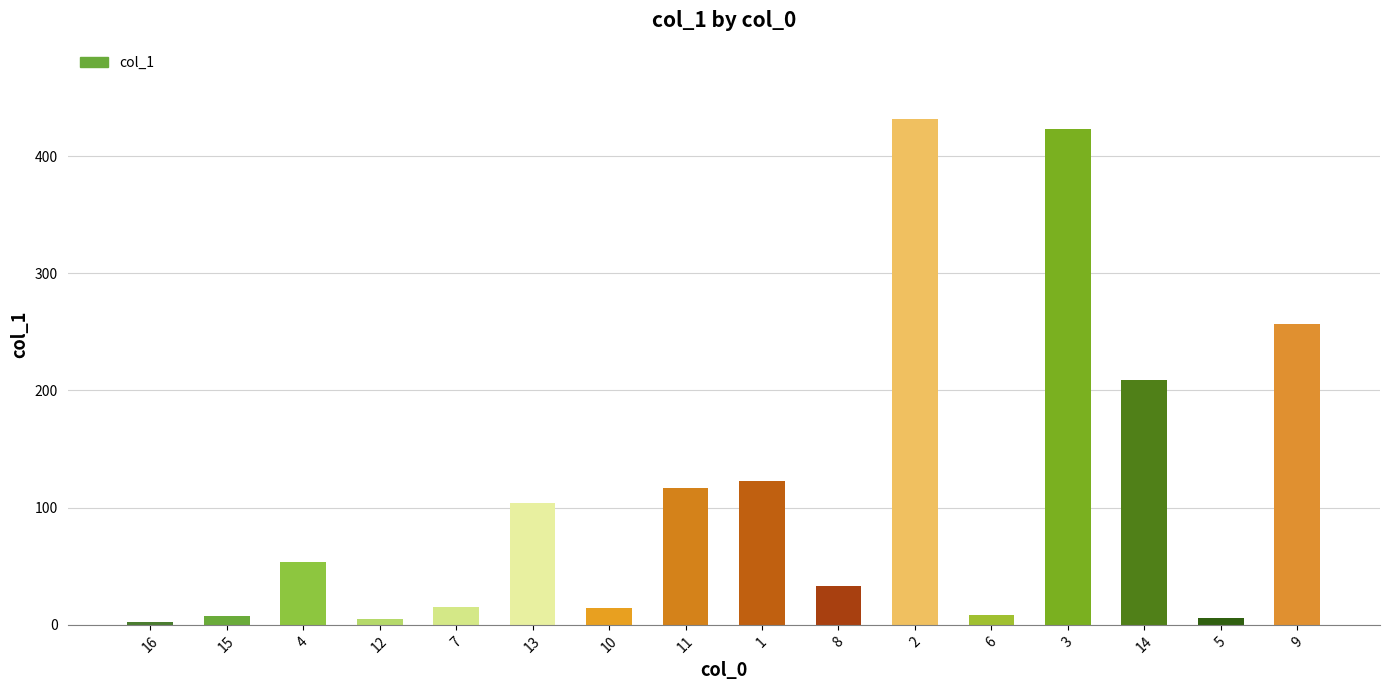

Is it true that the value at 14 is 208.9?

True